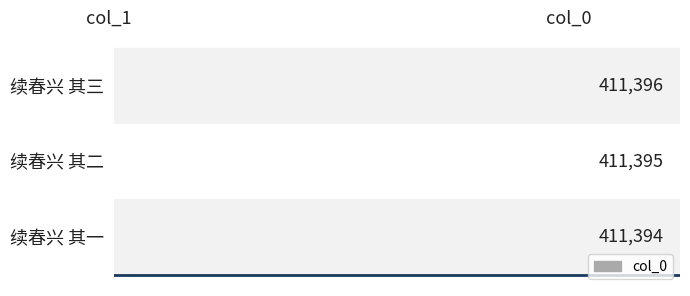

What is the average value?

411395